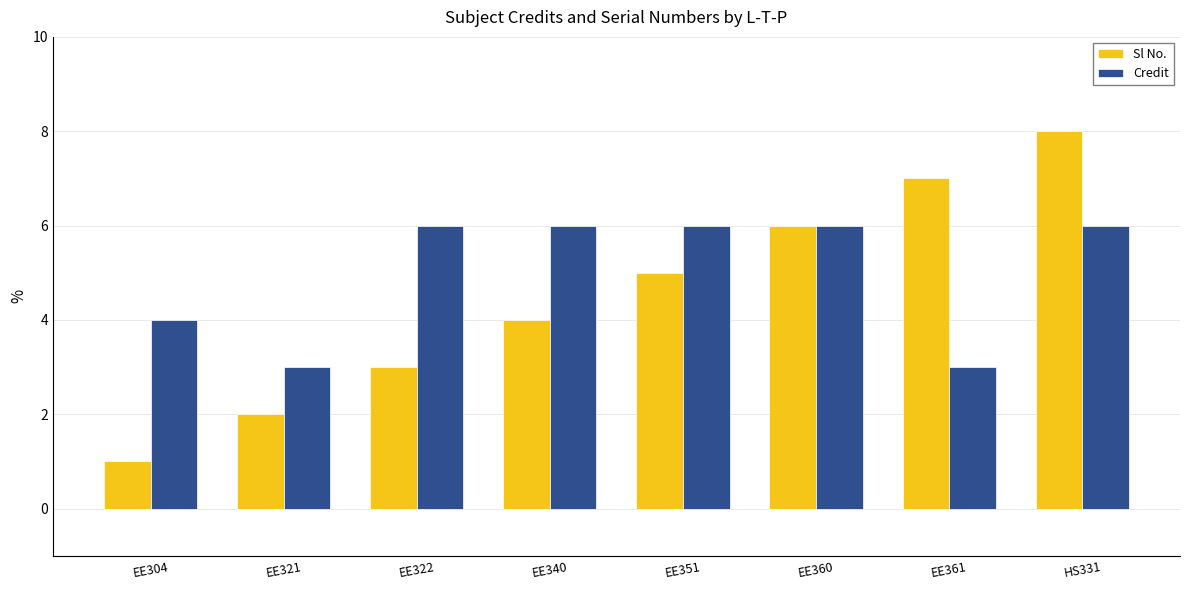

Rank the categories by Sl No. value from lowest to highest.

EE304, EE321, EE322, EE340, EE351, EE360, EE361, HS331